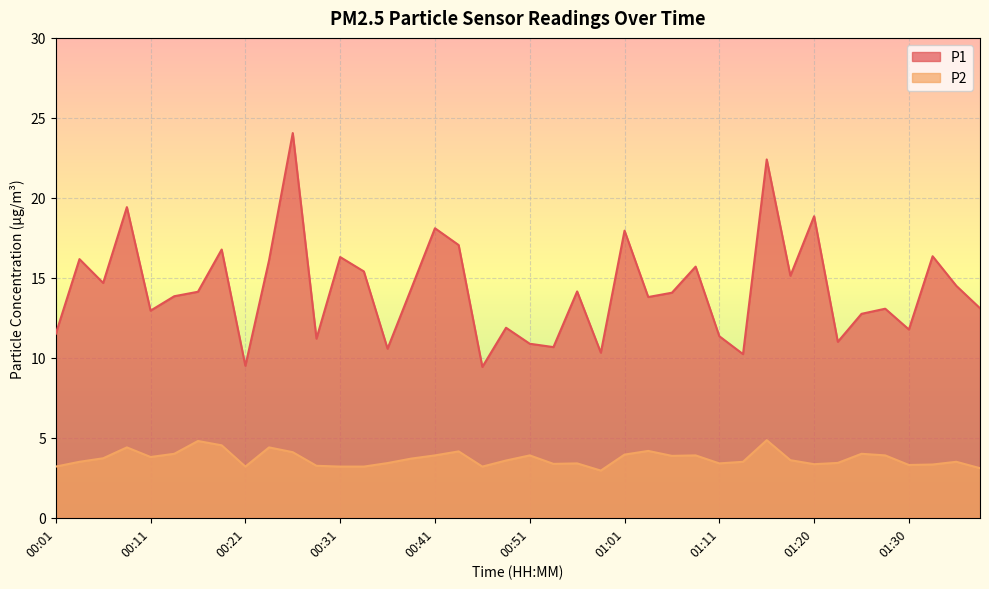

Which series has the largest range (max minus min)?

P1